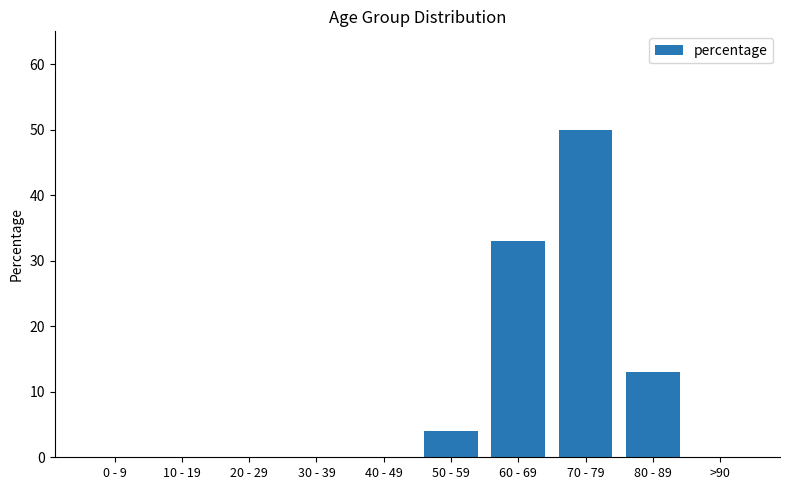

What is the sum of all values?

100